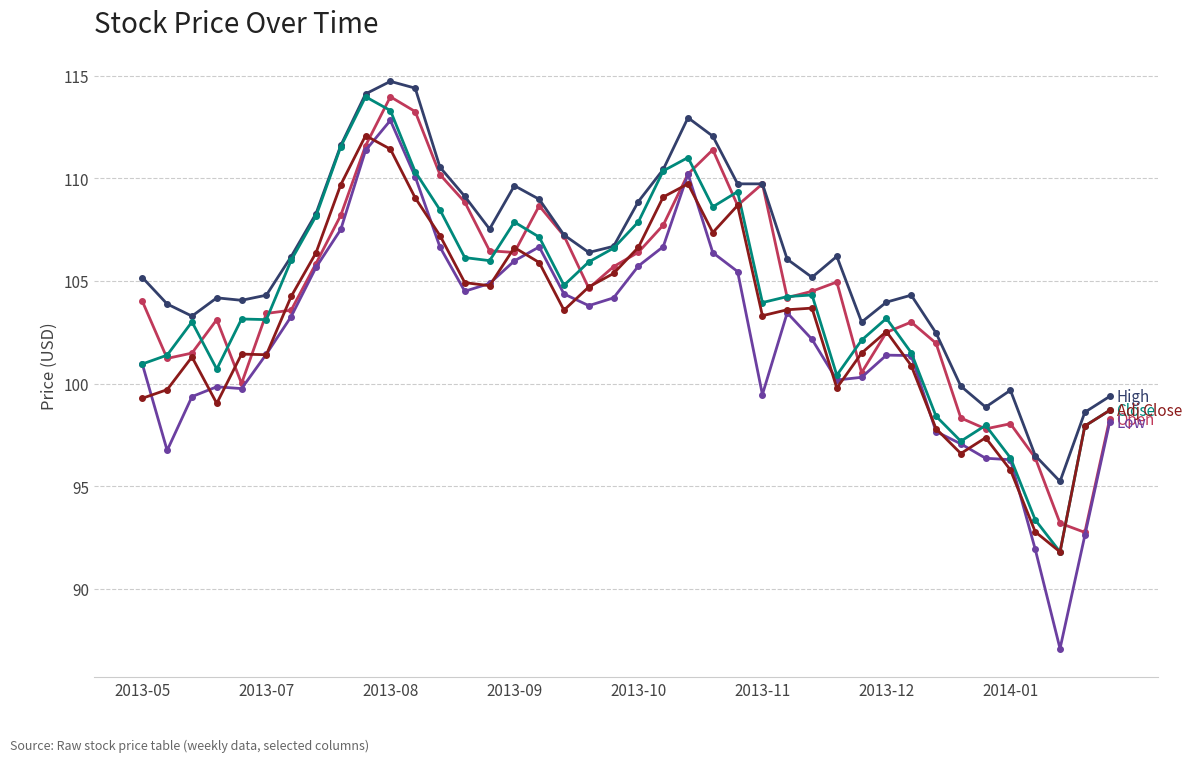

What is the minimum value shown in the chart?

87.1